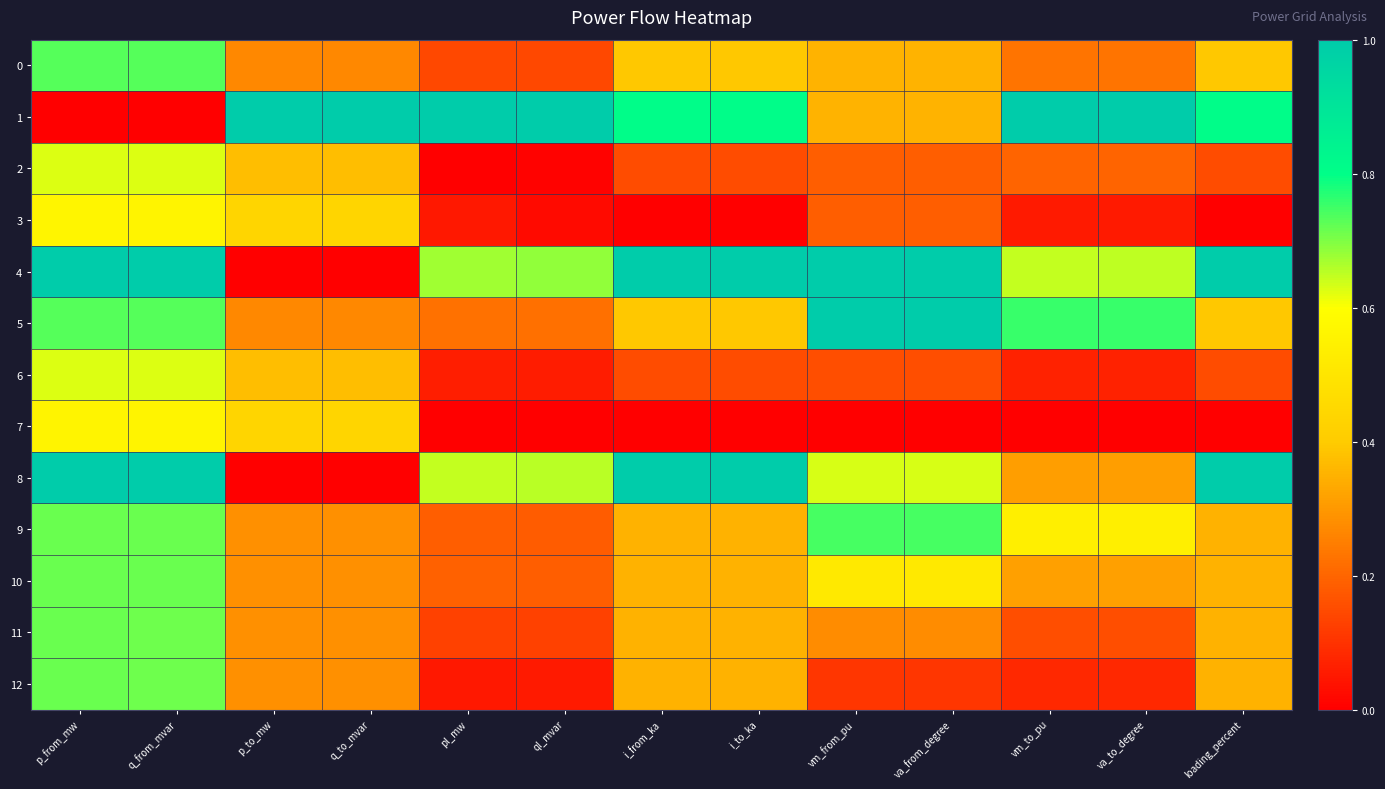

Rank the series by their maximum value, from highest to lowest.

1, 4, 5, 8, 9, 0, 10, 11, 12, 2, 6, 3, 7